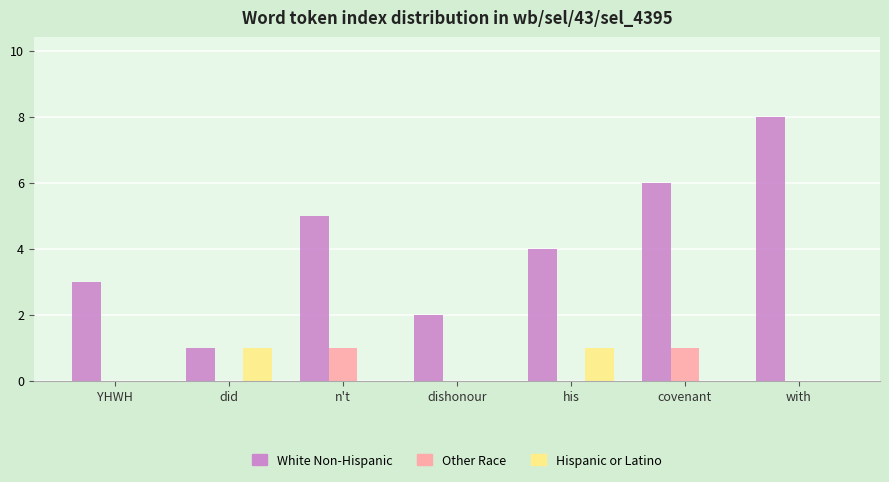

Between dishonour and covenant, which series saw the biggest shift?

White Non-Hispanic